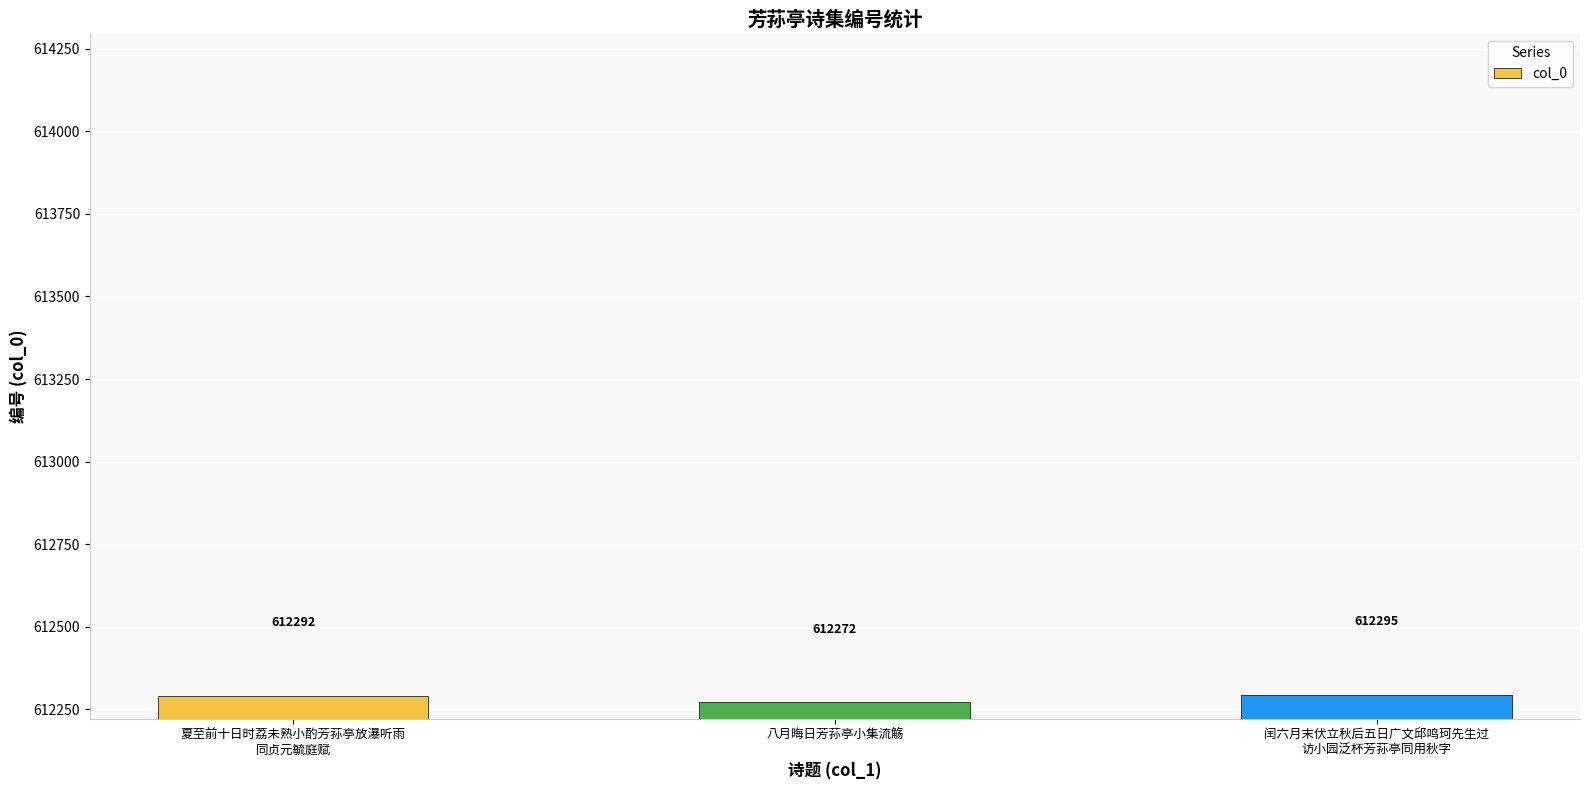

How many values are below 612292?

1